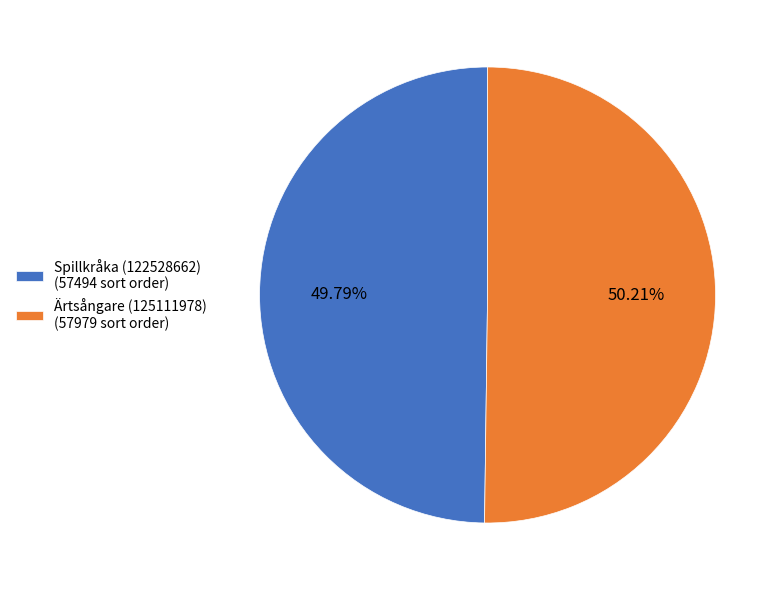

Does any single category account for the majority?

Yes